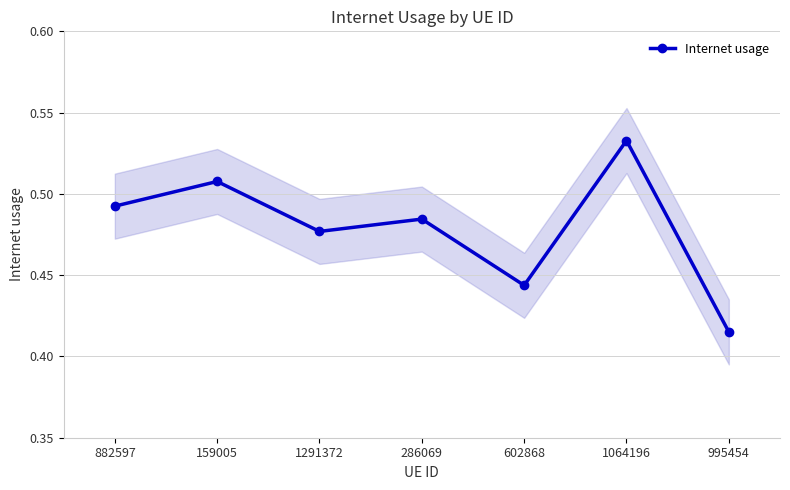

At which label is the value closest to 0?

995454